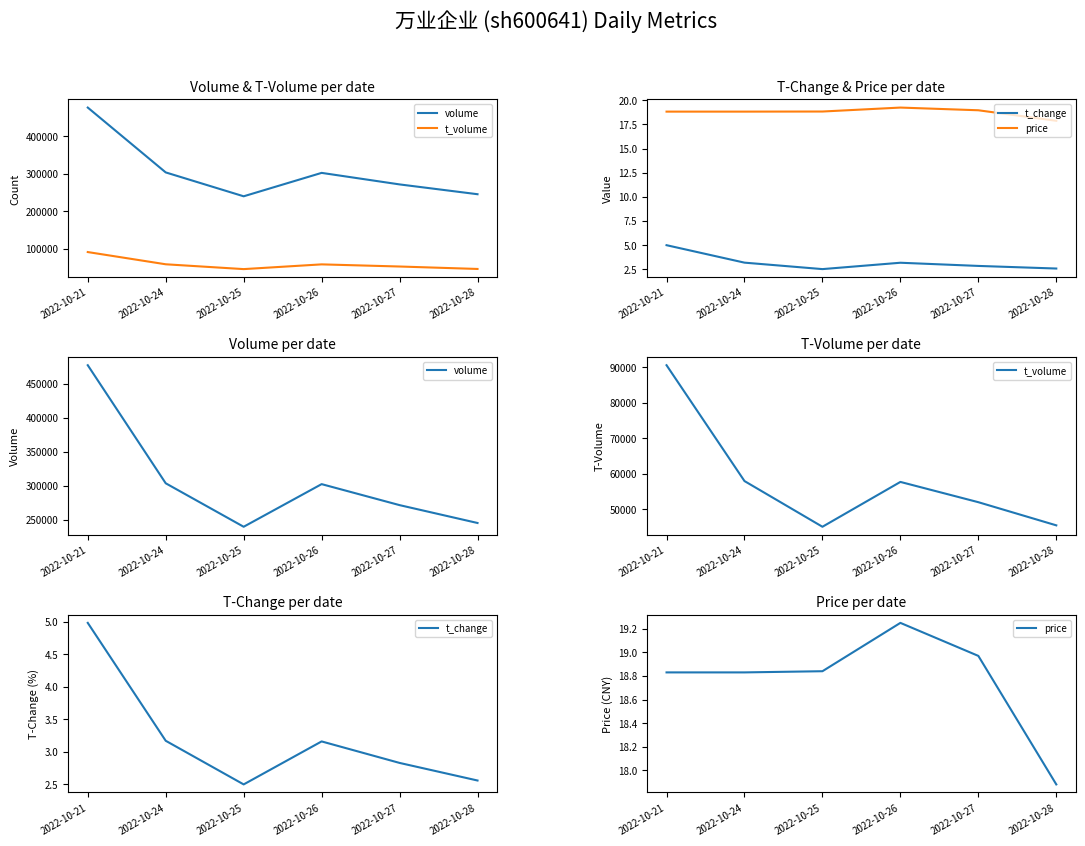

What is the difference between the second highest and minimum values in the volume series?

63840.0